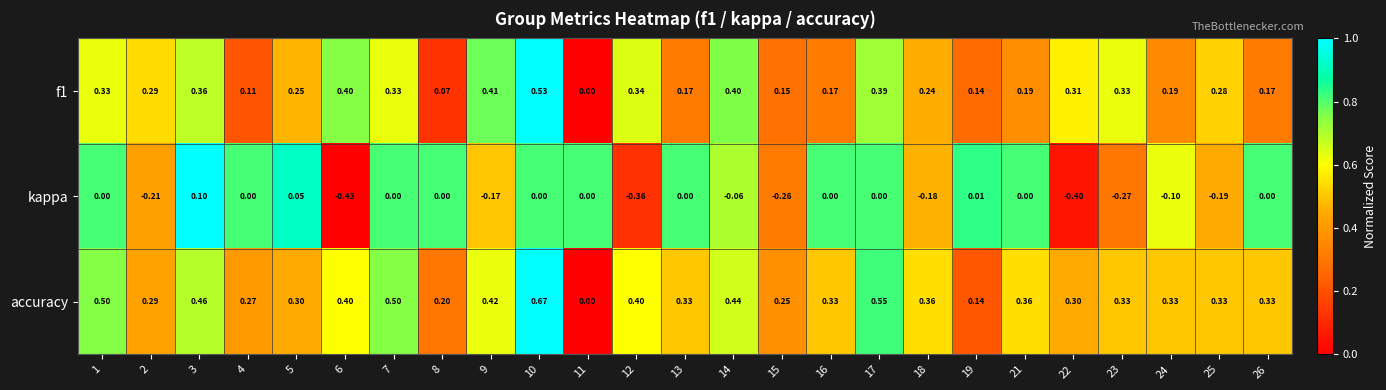

Which series has the largest total across all categories?

accuracy